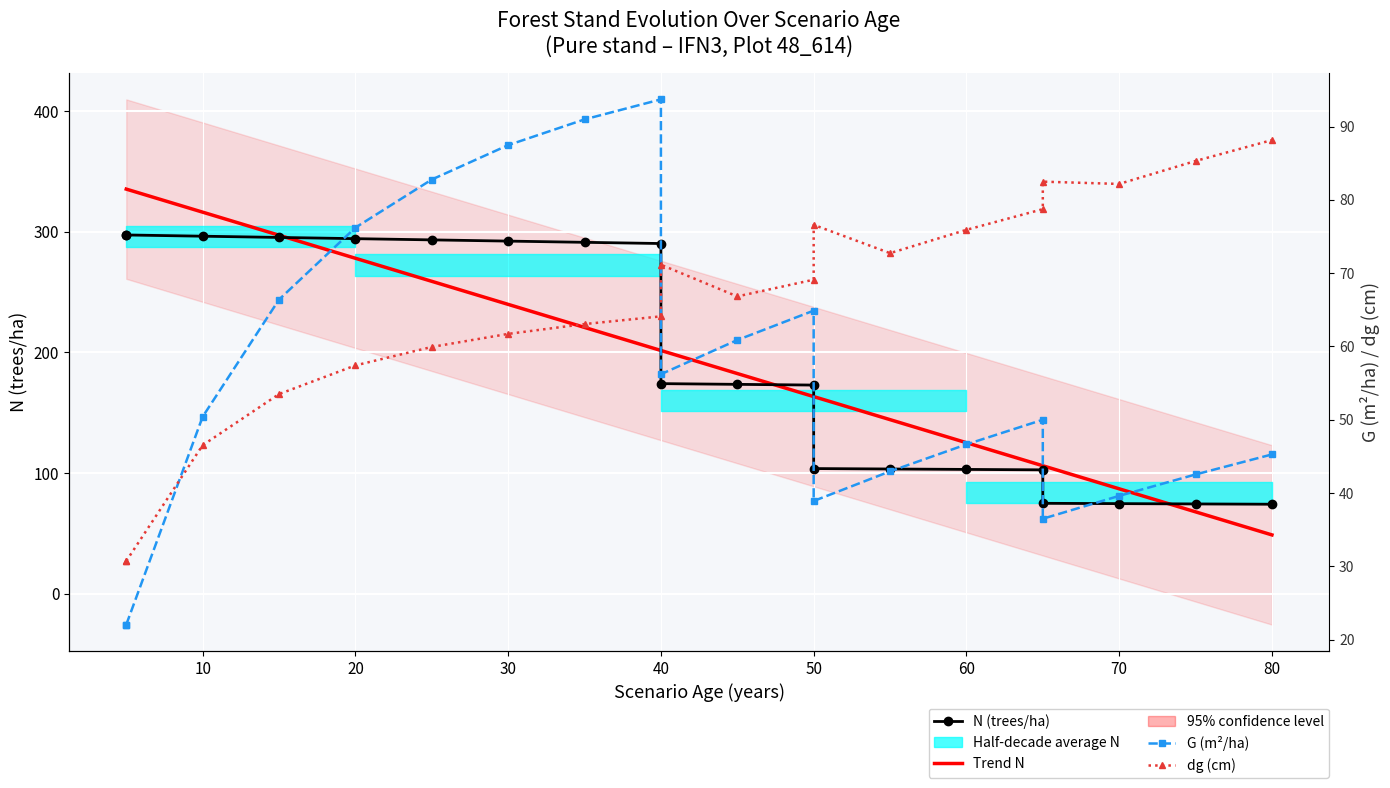

What is the difference between the second highest and minimum values in the N series?

223.2